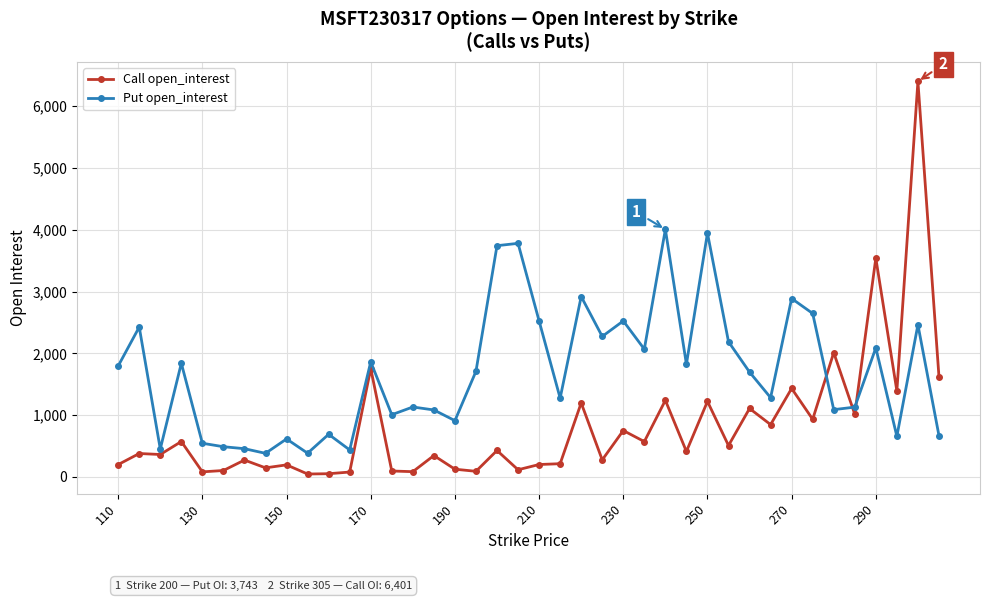

True or false: Call open_interest and Put open_interest cross at least once.

True